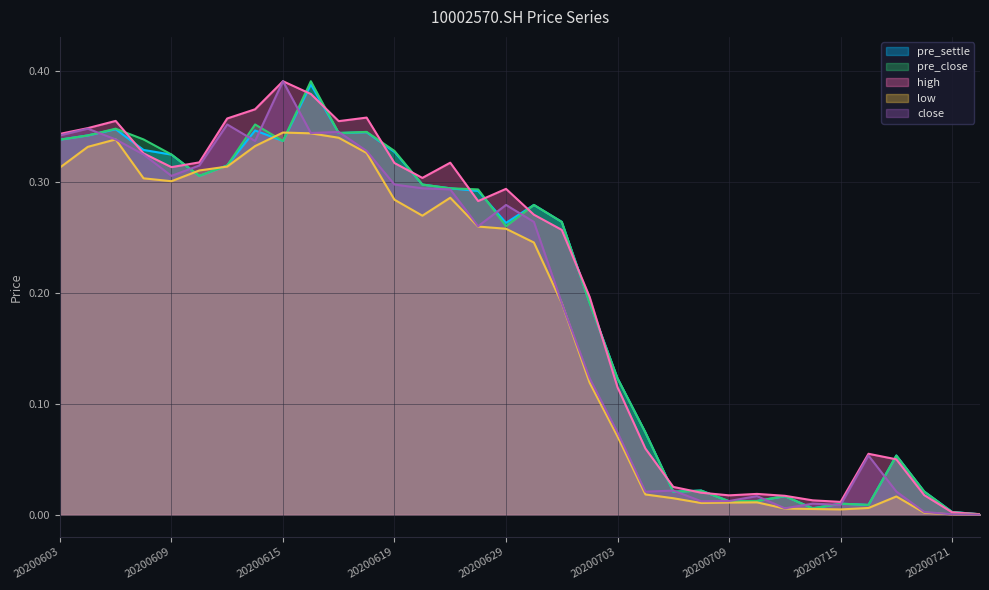

At which category is the sum across all series the highest?

20200616